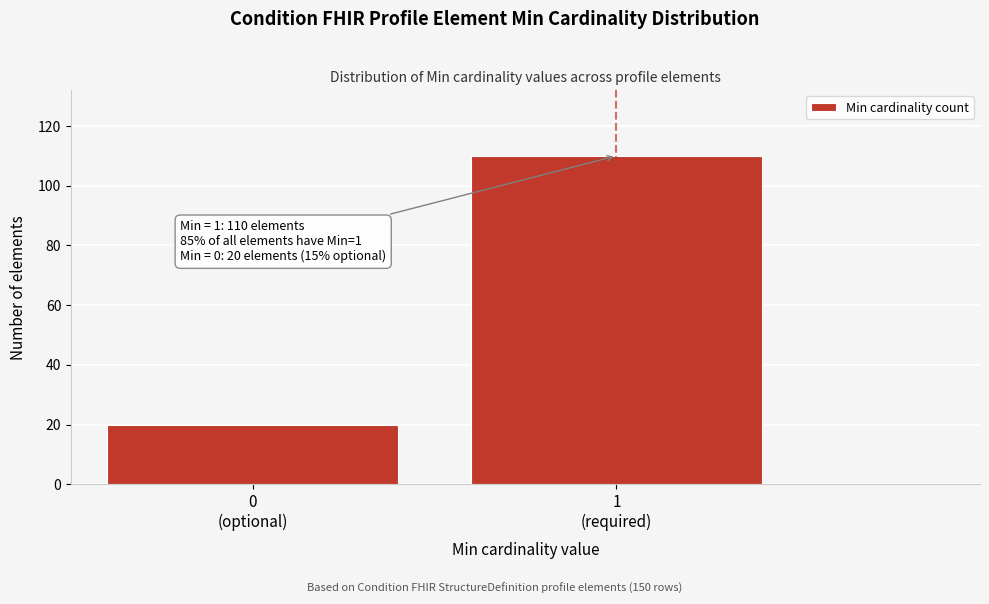

Reading left to right, list all the values displayed in this chart.

20	110